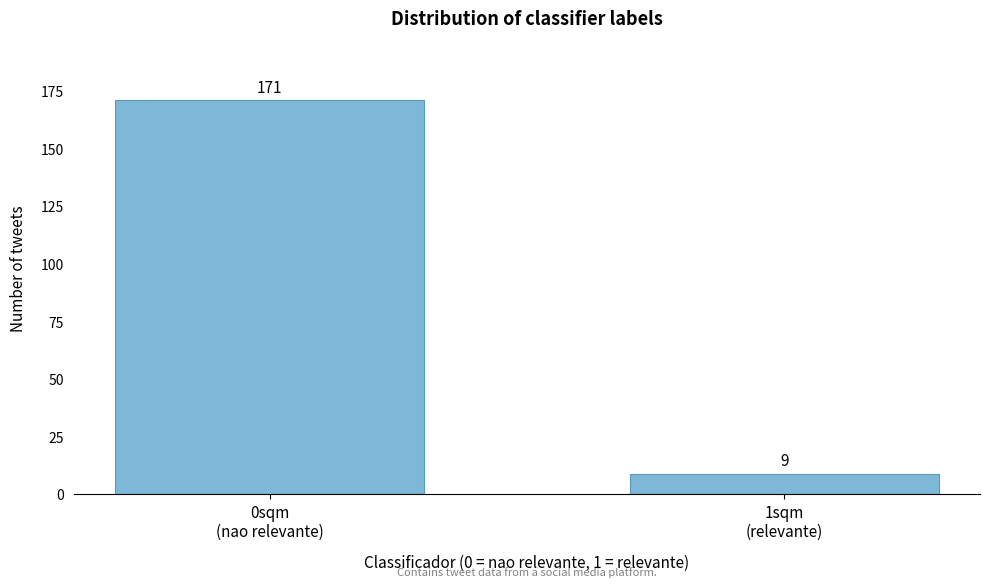

Reading right to left, list all the values displayed in this chart.

9	171